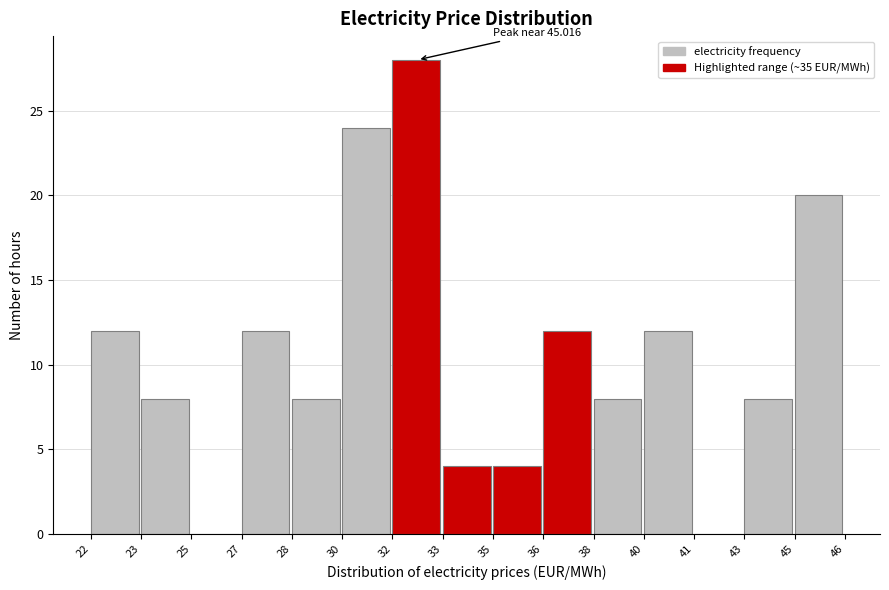

Reading right to left, list all the values displayed in this chart.

45=20	43=8	41=0	40=12	38=8	36=12	35=4	33=4	32=28	30=24	28=8	27=12	25=0	23=8	22=12